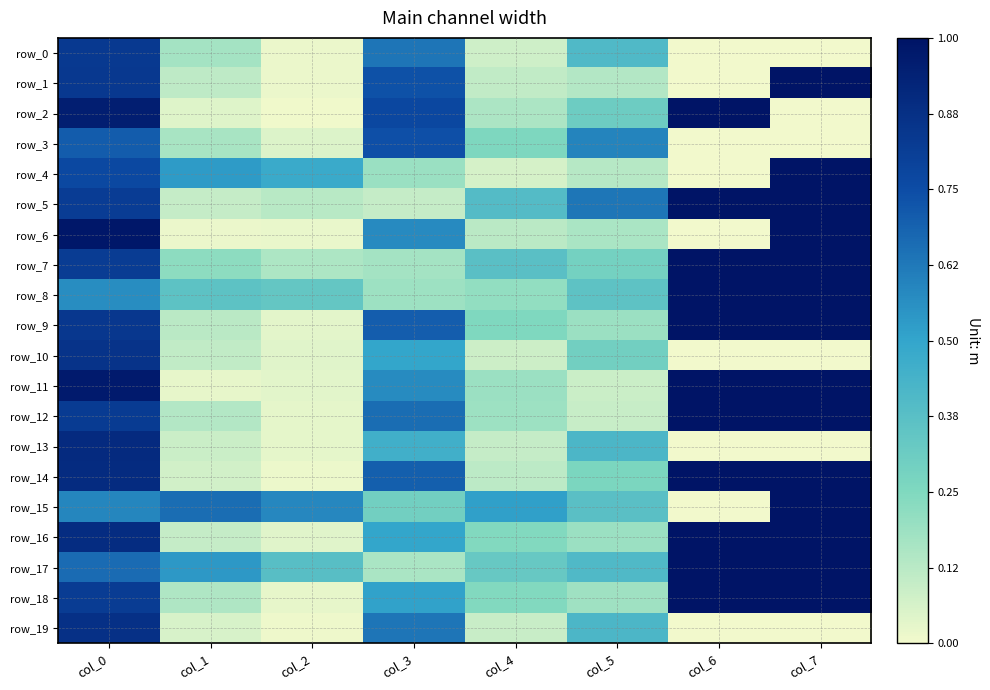

Rank the series at col_3 from lowest to highest value.

row_5, row_17, row_7, row_8, row_4, row_15, row_13, row_10, row_16, row_18, row_11, row_6, row_0, row_19, row_12, row_14, row_9, row_1, row_3, row_2